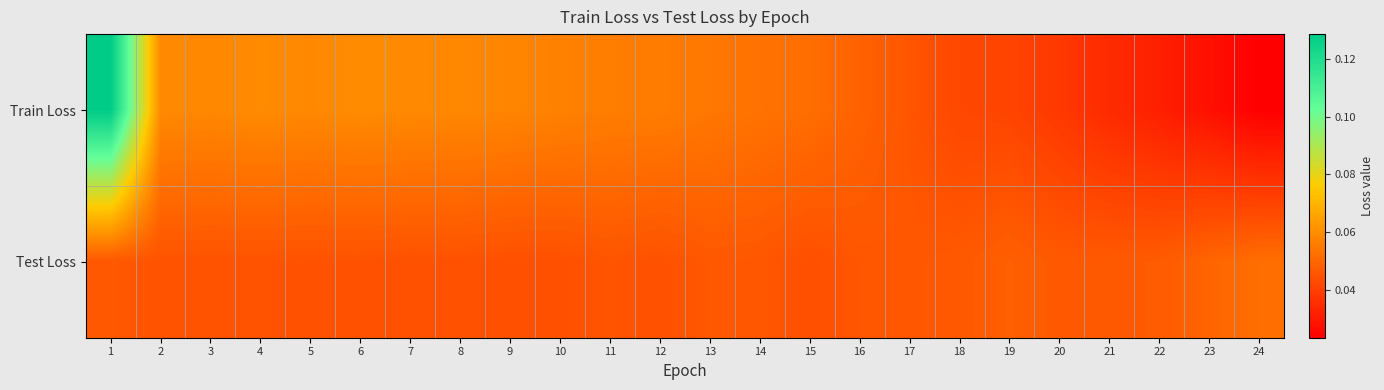

Which series changed the most between 10 and 18?

Train Loss